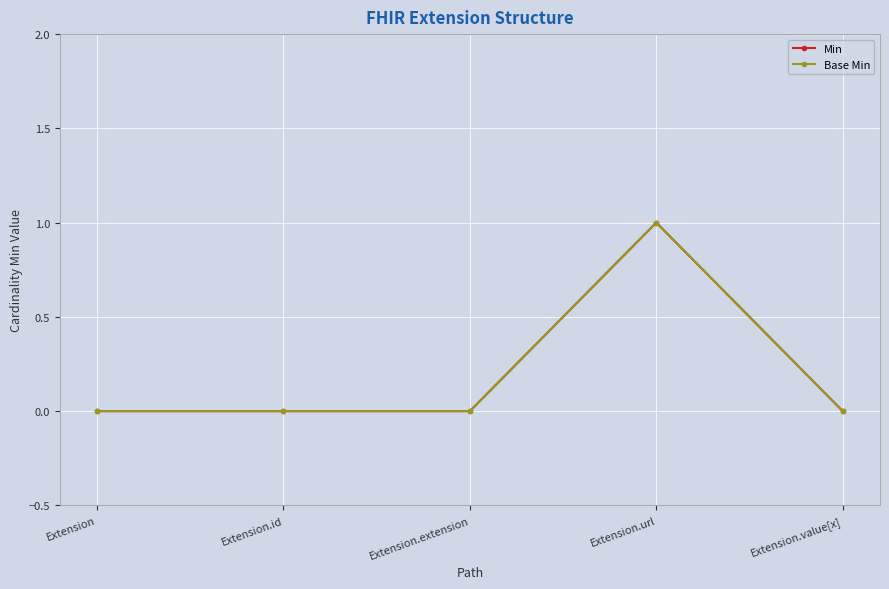

Does the chart have visible grid lines?

Yes